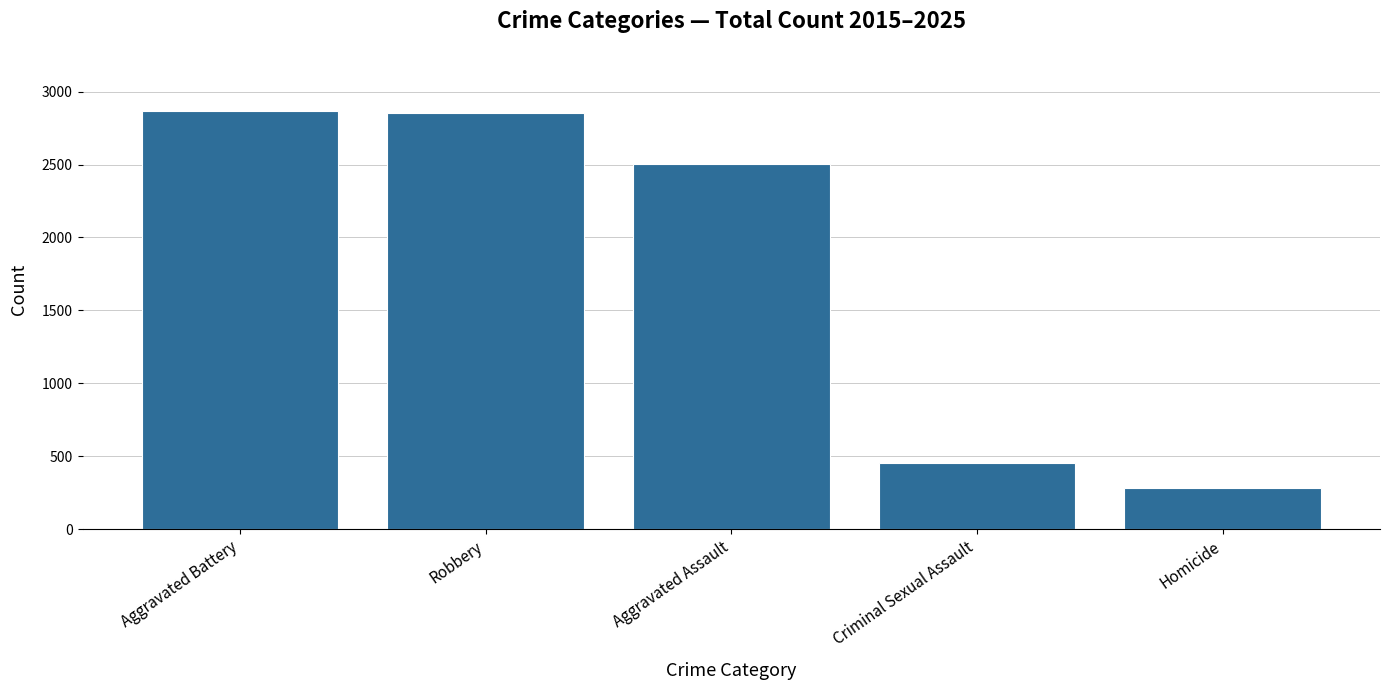

Between Criminal Sexual Assault and Aggravated Battery, which is larger?

Aggravated Battery